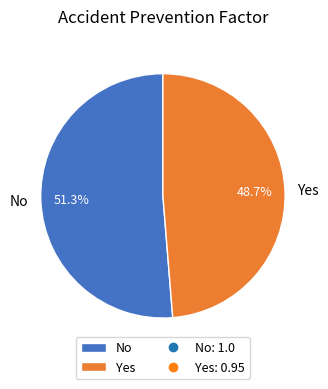

To the nearest percent, what is the average slice percentage?

50%